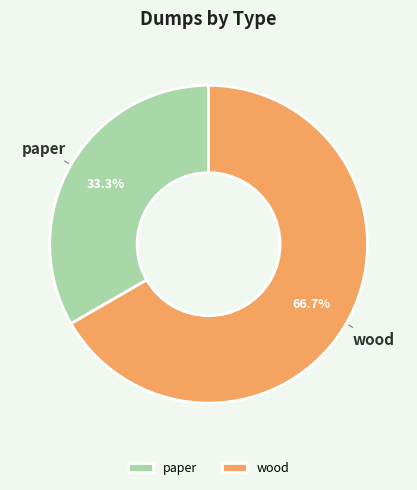

Which category has the biggest portion of the pie?

wood